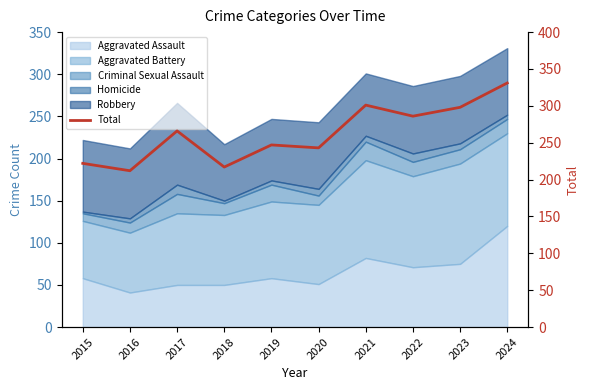

Reading left to right, what are all the values shown in this chart?

222	212	266	217	247	243	301	286	298	331